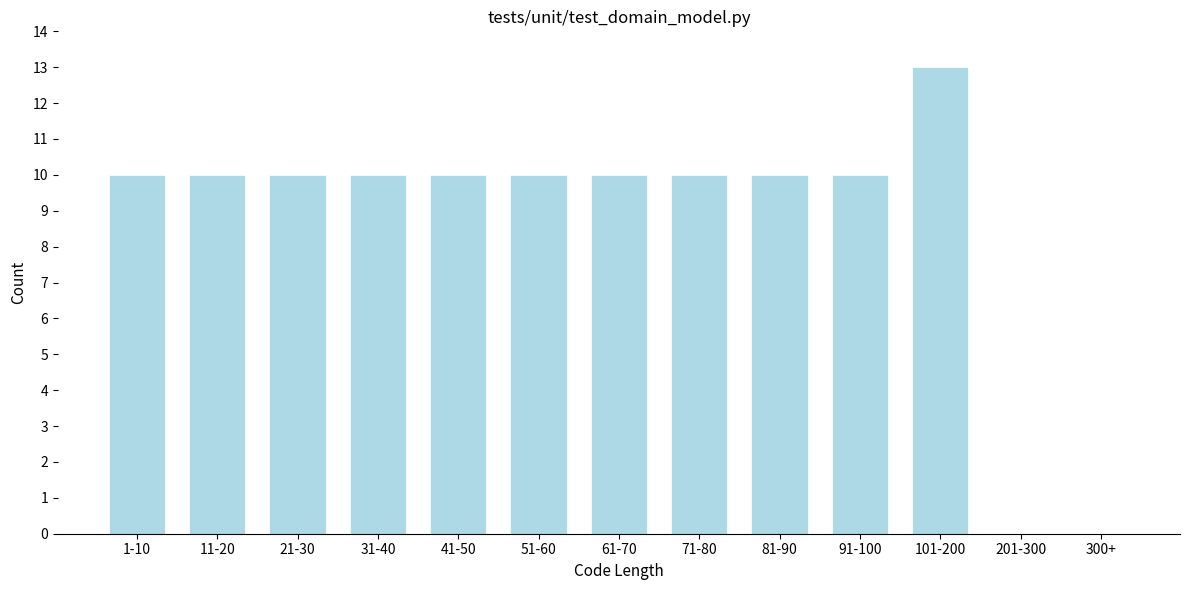

Reading left to right, transcribe all the data shown in this chart.

1-10=10	11-20=10	21-30=10	31-40=10	41-50=10	51-60=10	61-70=10	71-80=10	81-90=10	91-100=10	101-200=13	201-300=0	300+=0